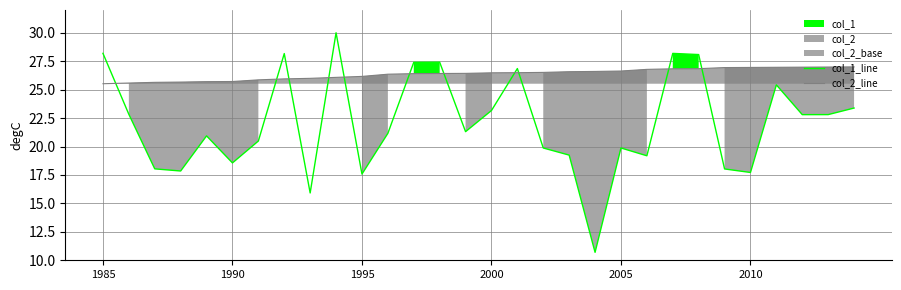

What is the highest value of the col_1_line series?

30.0